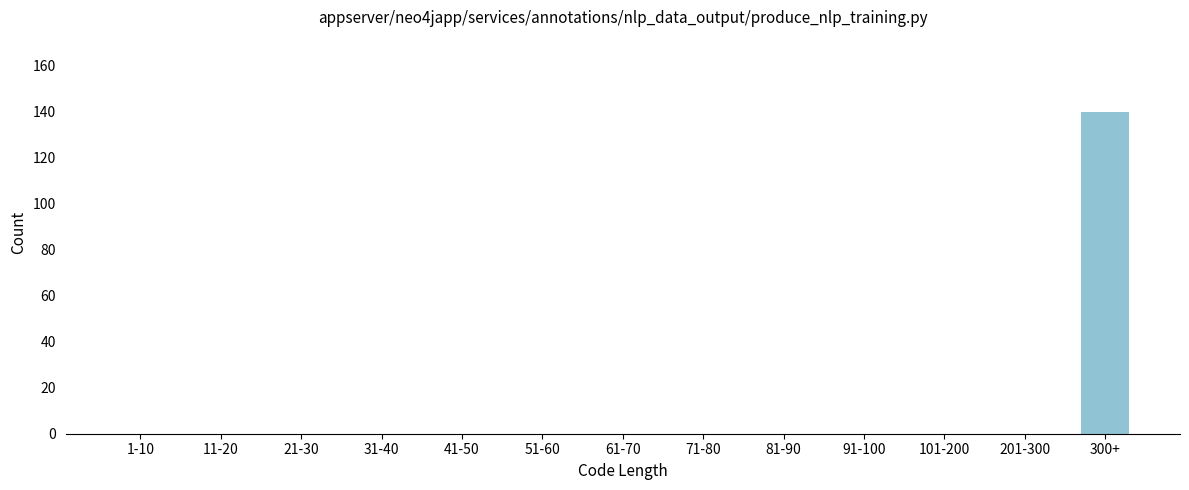

Reading left to right, list all the values displayed in this chart.

1-10=0	11-20=0	21-30=0	31-40=0	41-50=0	51-60=0	61-70=0	71-80=0	81-90=0	91-100=0	101-200=0	201-300=0	300+=140